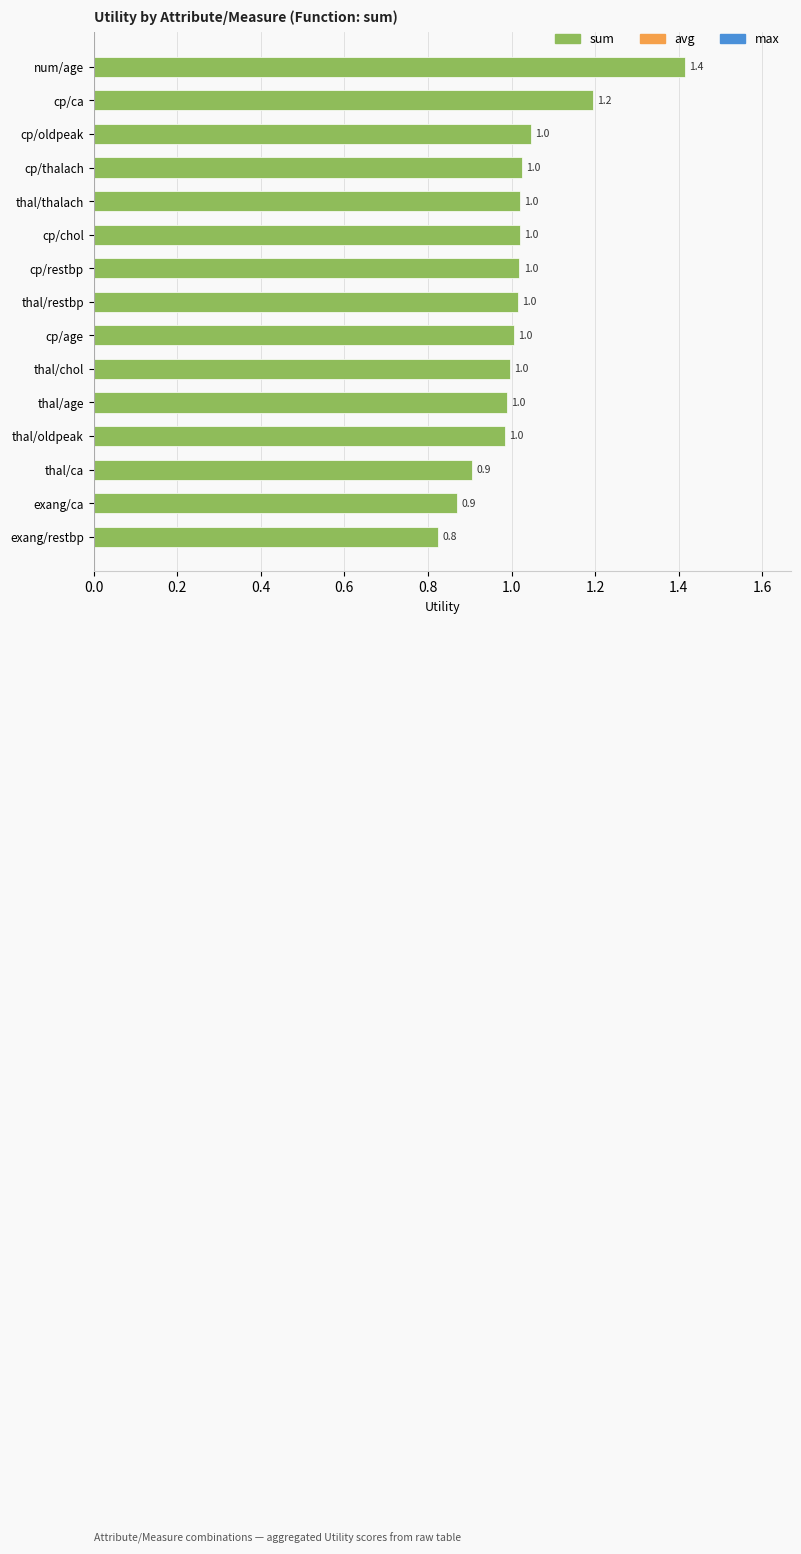

True or false: the data shows 1.9 at cp/ca.

False